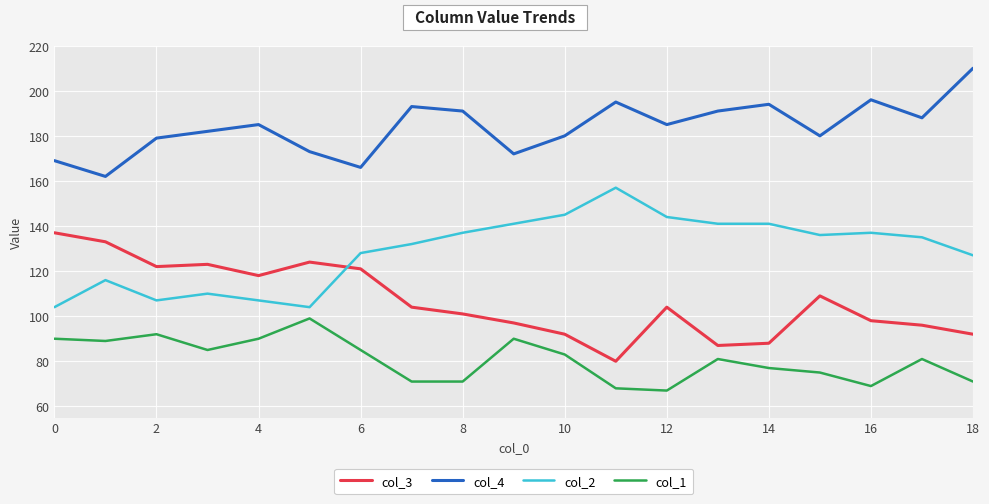

Which series has the largest total across all categories?

col_4